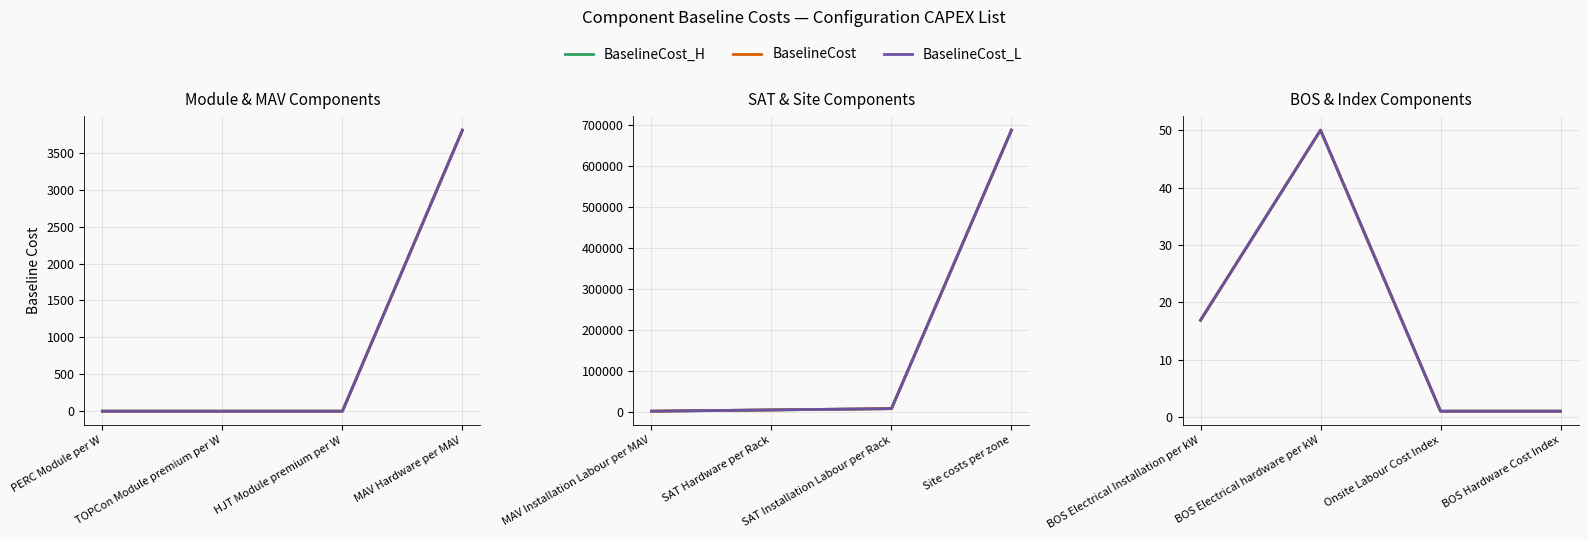

True or false: BaselineCost_H has more than 2 points higher than both neighbors.

False